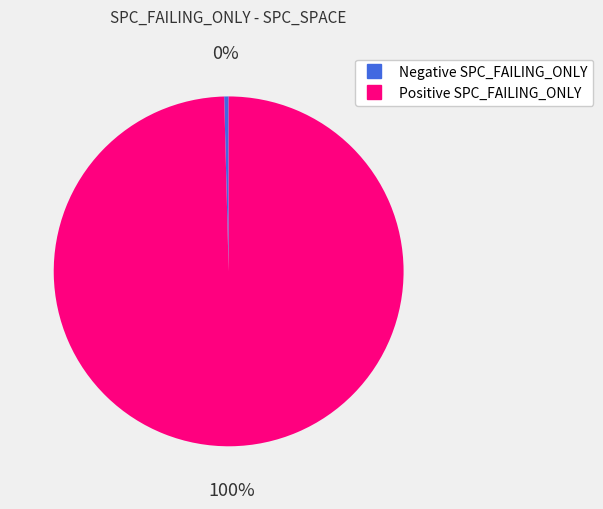

How many segments does this pie chart have?

2